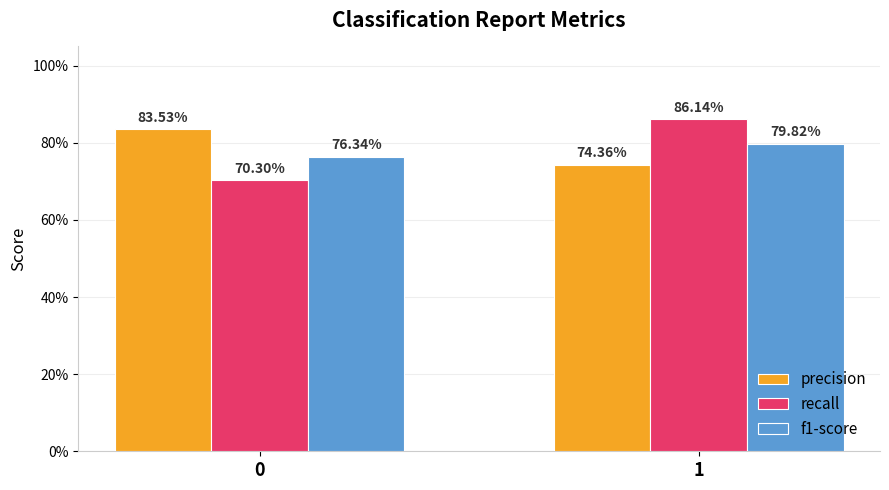

Are the bars grouped side by side (vs. stacked)?

Yes